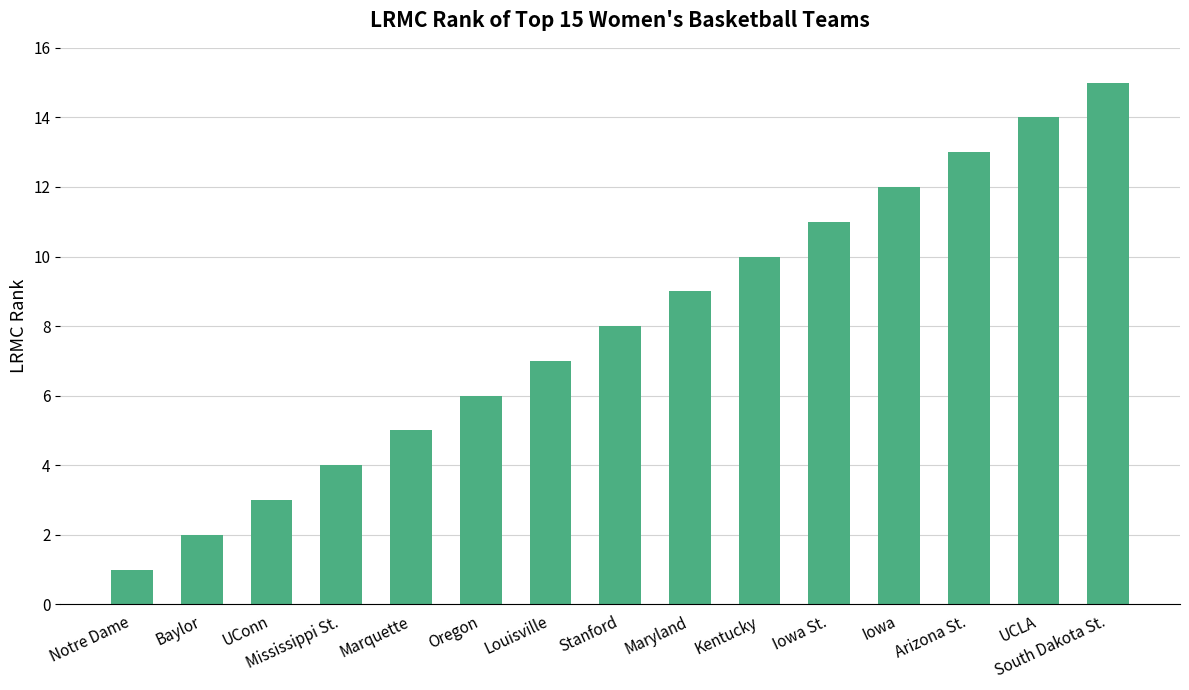

What is the label of the 2nd bar from the right?

UCLA